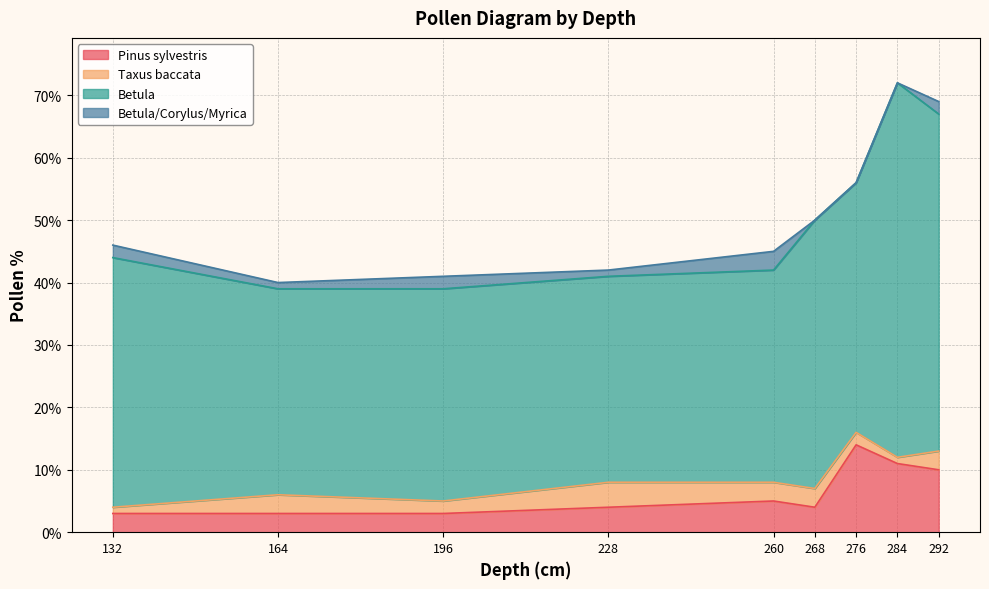

Read the Taxus baccata value at 260.

3